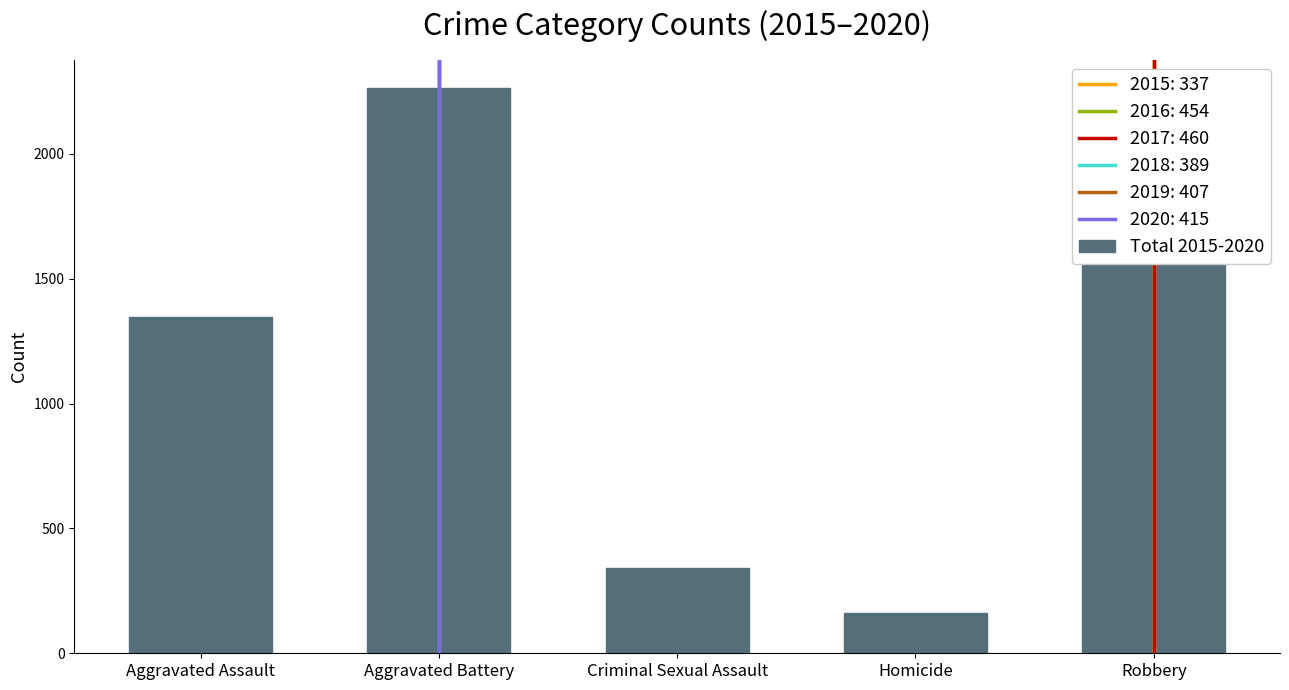

How many series are shown in this chart?

1